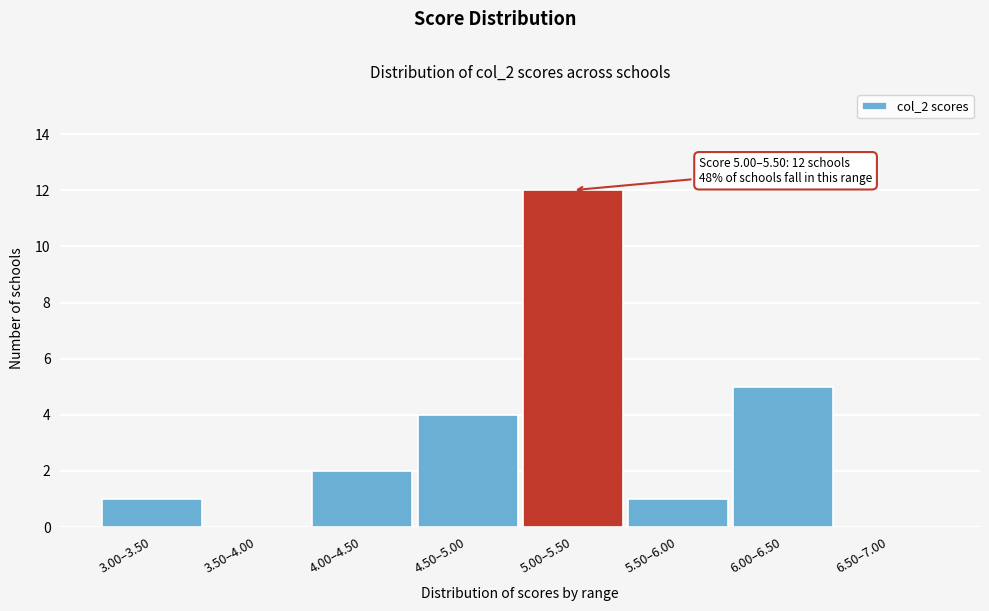

Reading left to right, transcribe all the data shown in this chart.

3.00–3.50=1	3.50–4.00=0	4.00–4.50=2	4.50–5.00=4	5.00–5.50=12	5.50–6.00=1	6.00–6.50=5	6.50–7.00=0